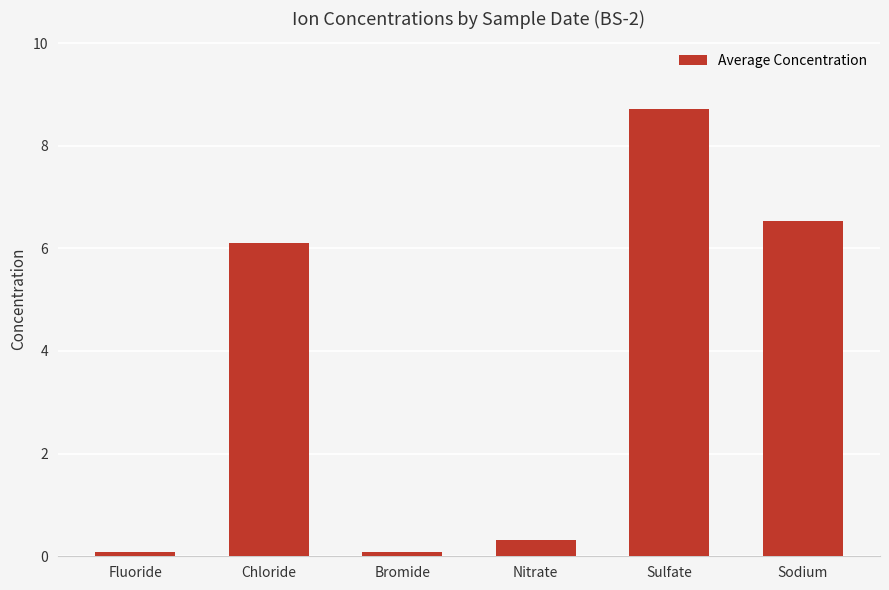

The chart shows a value of 0.1 at Bromide. True or false?

True